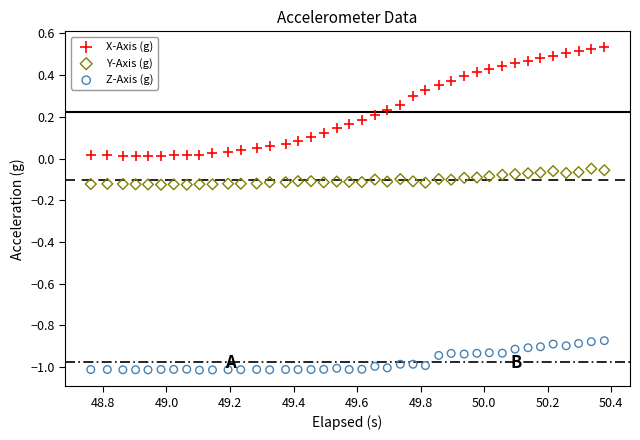

Which series contains the highest Y value?

X-Axis (g)